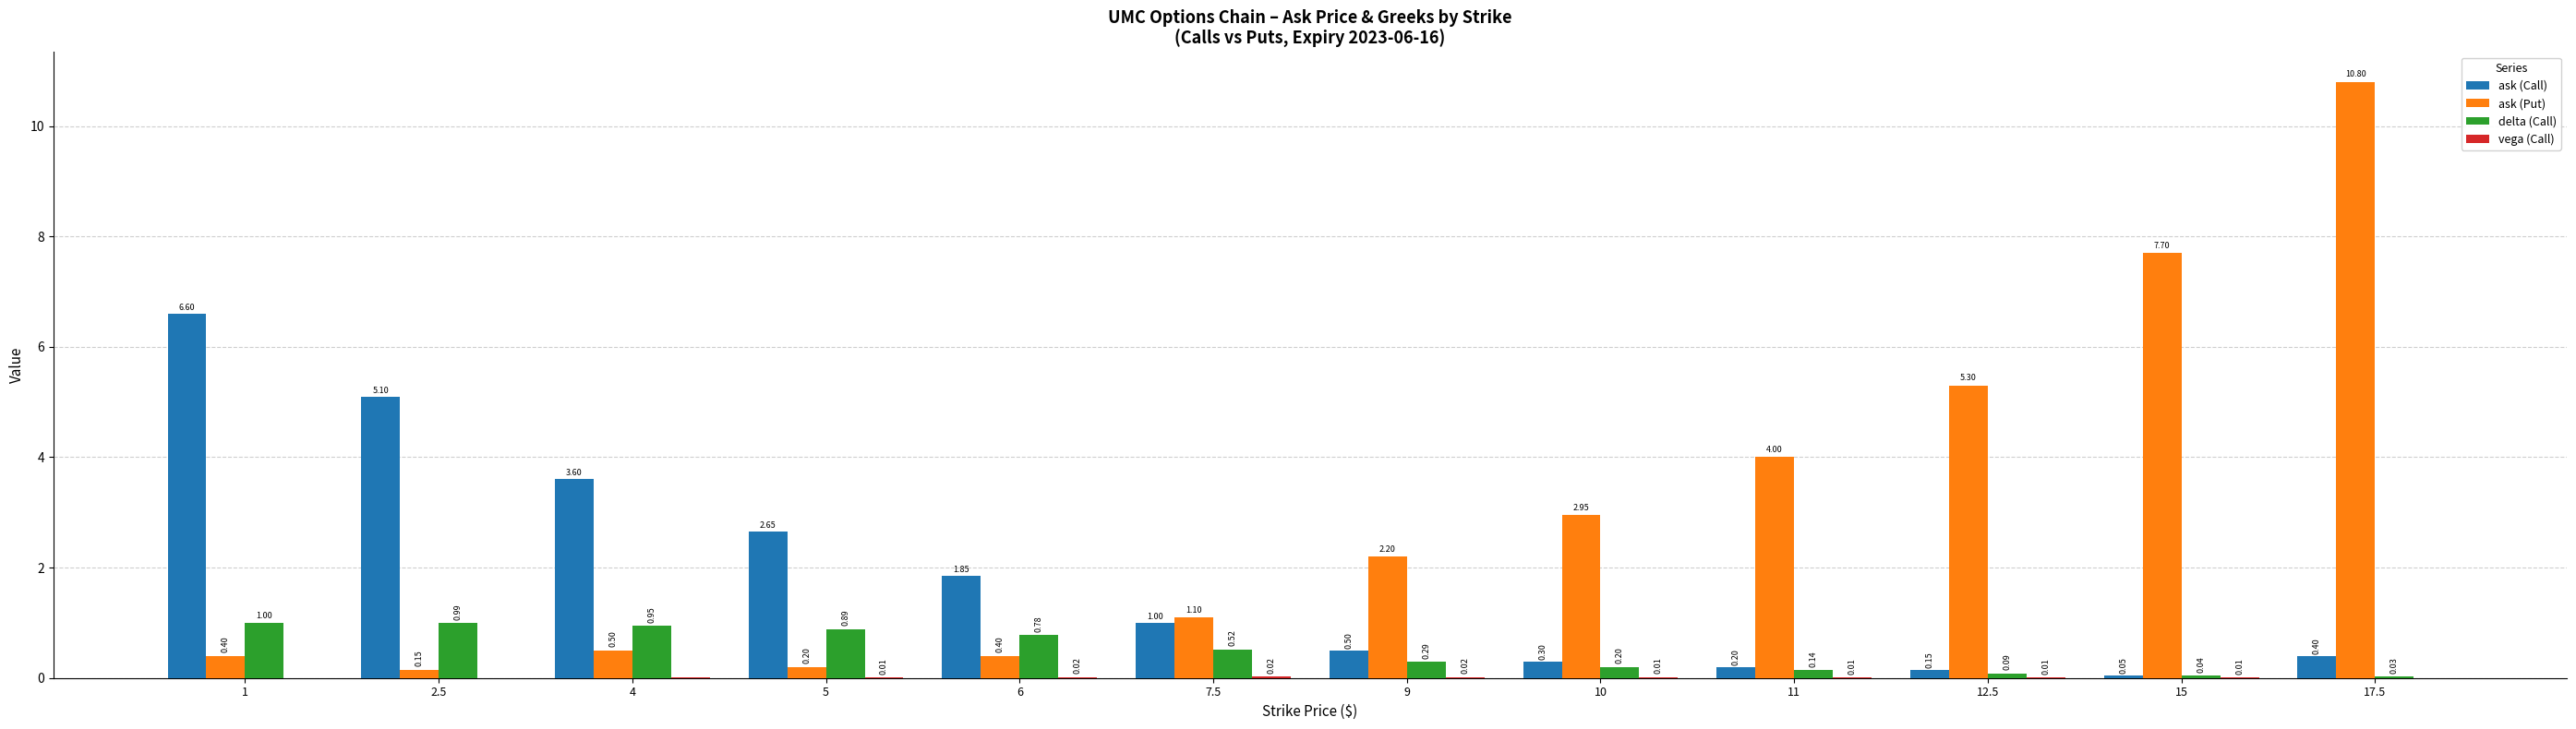

What is the sum of all delta (Call) values?

5.9